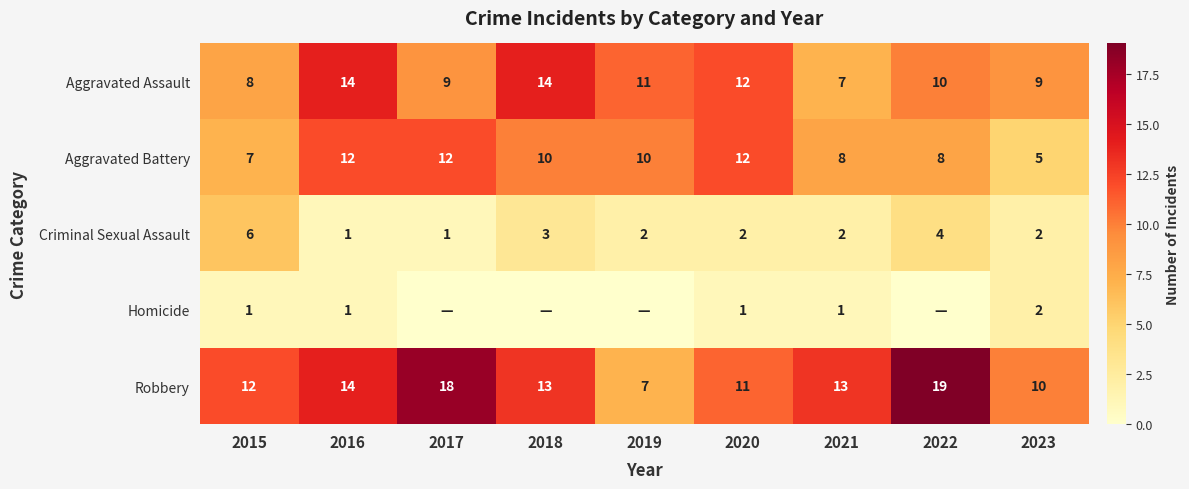

What is the difference between the maximum and second lowest values in the Robbery series?

9